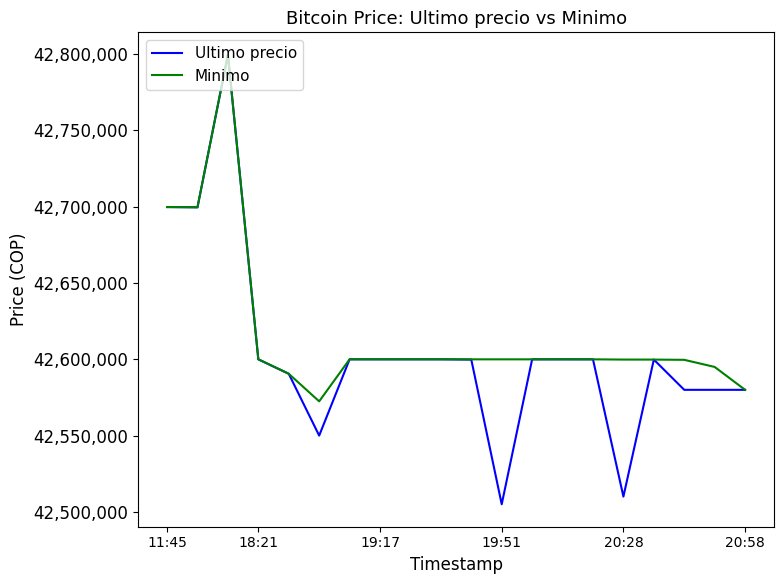

What is the minimum value for Ultimo precio?

42505000